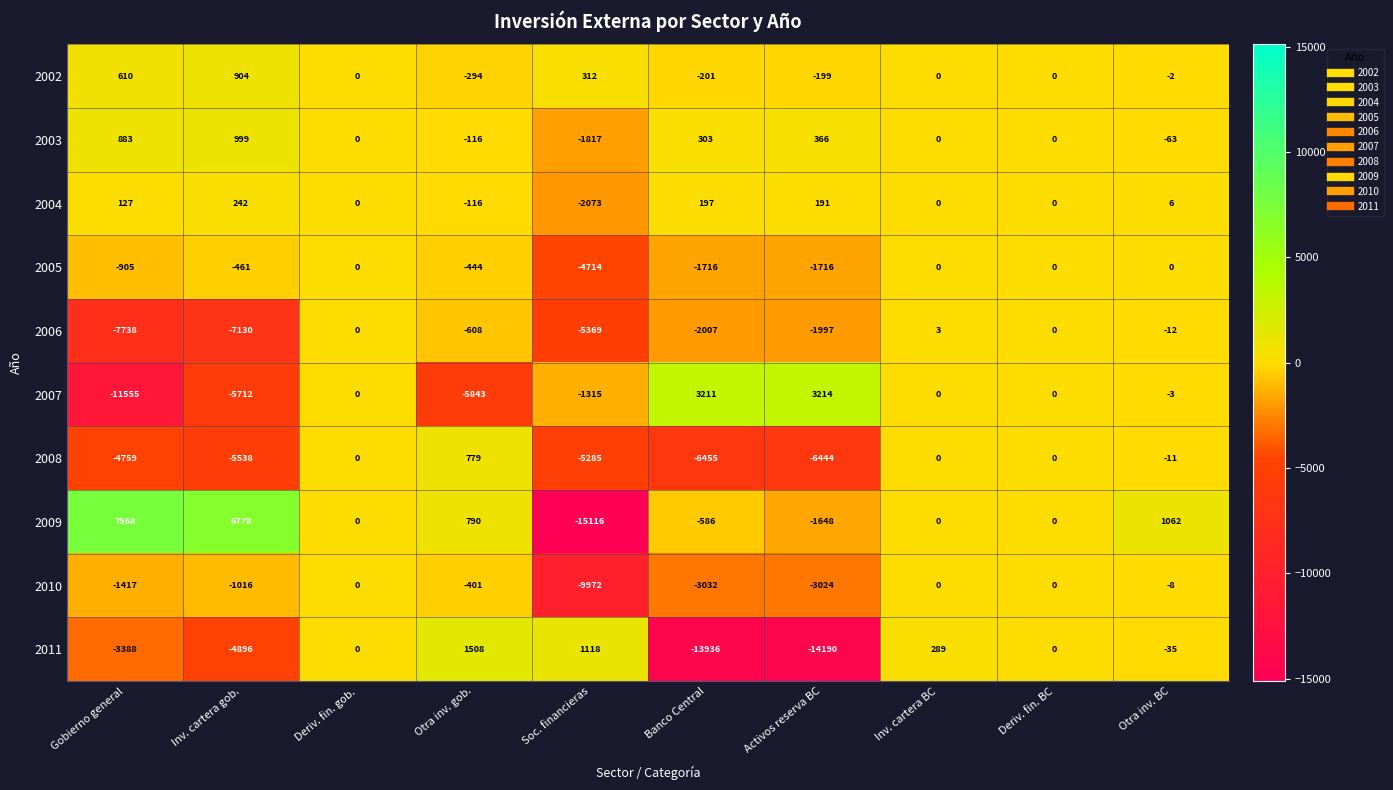

Count the number of data series in this chart.

10